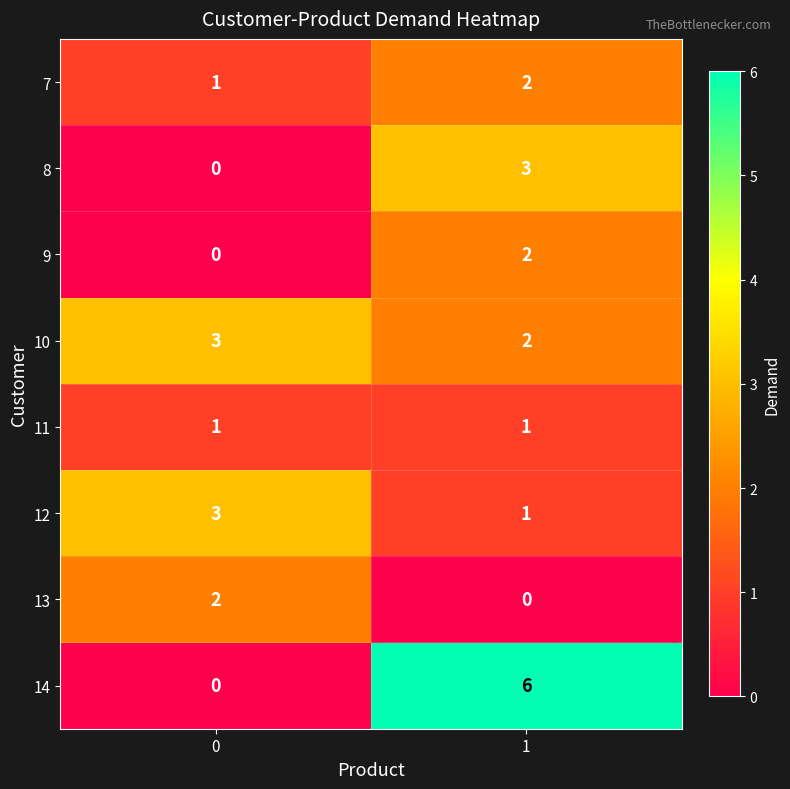

Reading right to left, what are all the values shown in this chart?

7: 1=2	0=1
8: 1=3	0=0
9: 1=2	0=0
10: 1=2	0=3
11: 1=1	0=1
12: 1=1	0=3
13: 1=0	0=2
14: 1=6	0=0